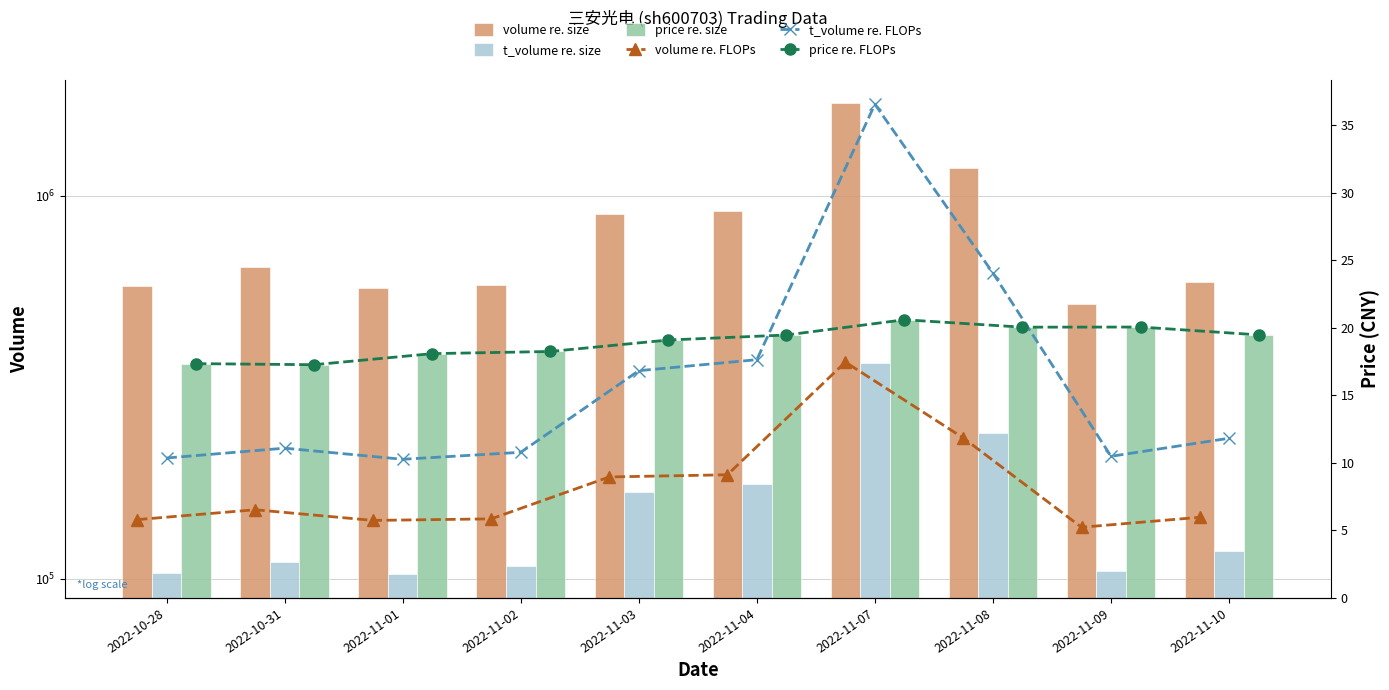

True or false: t_volume (line) has a value of 10.8 at 2022-11-02.

True